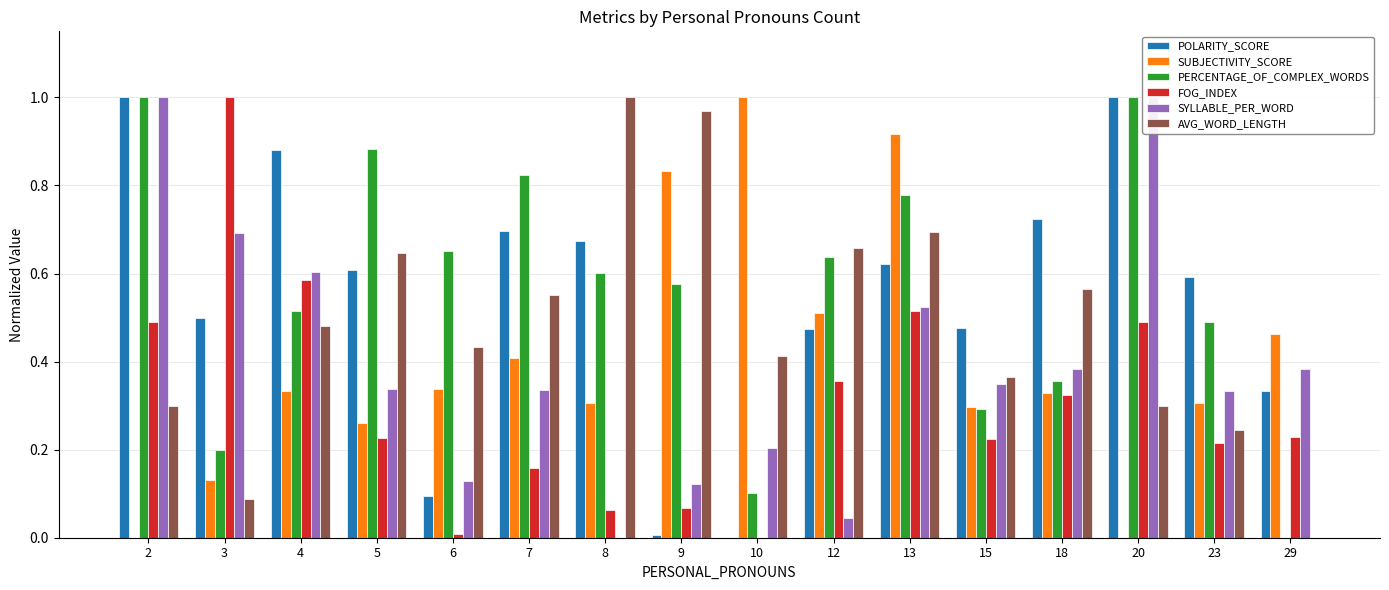

How many data points in SYLLABLE_PER_WORD are above 0?

15